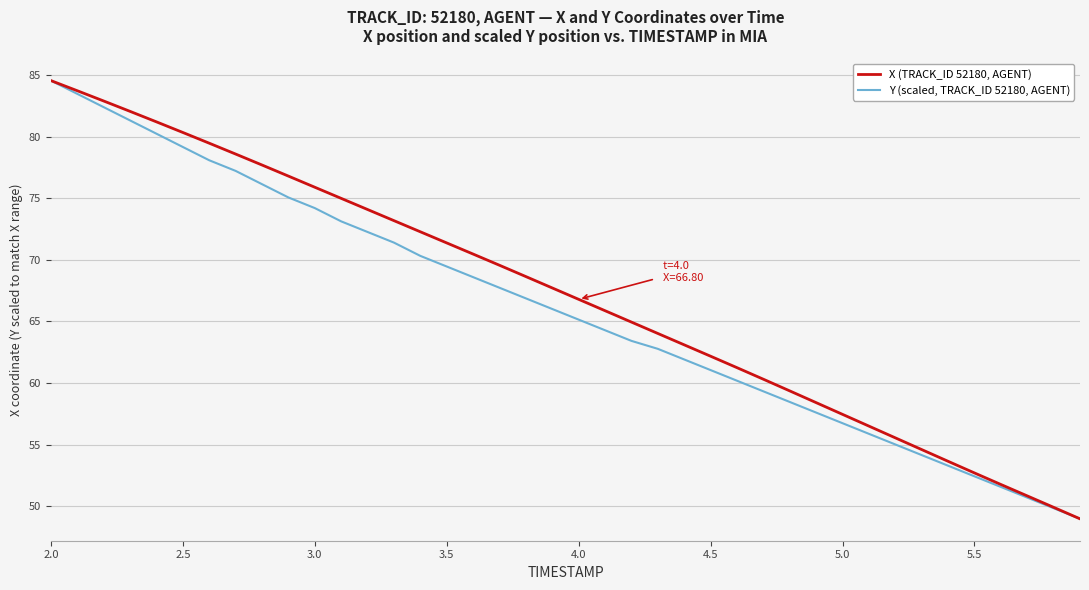

What are all the series names shown in the legend?

X (TRACK_ID 52180, AGENT), Y (scaled, TRACK_ID 52180, AGENT)